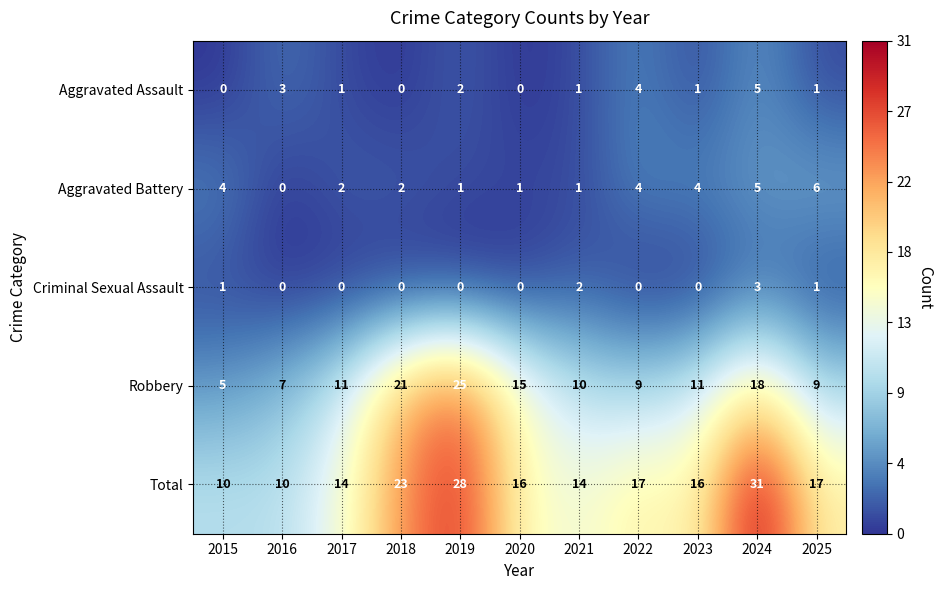

What is the difference between the highest and lowest values at 2024?

28